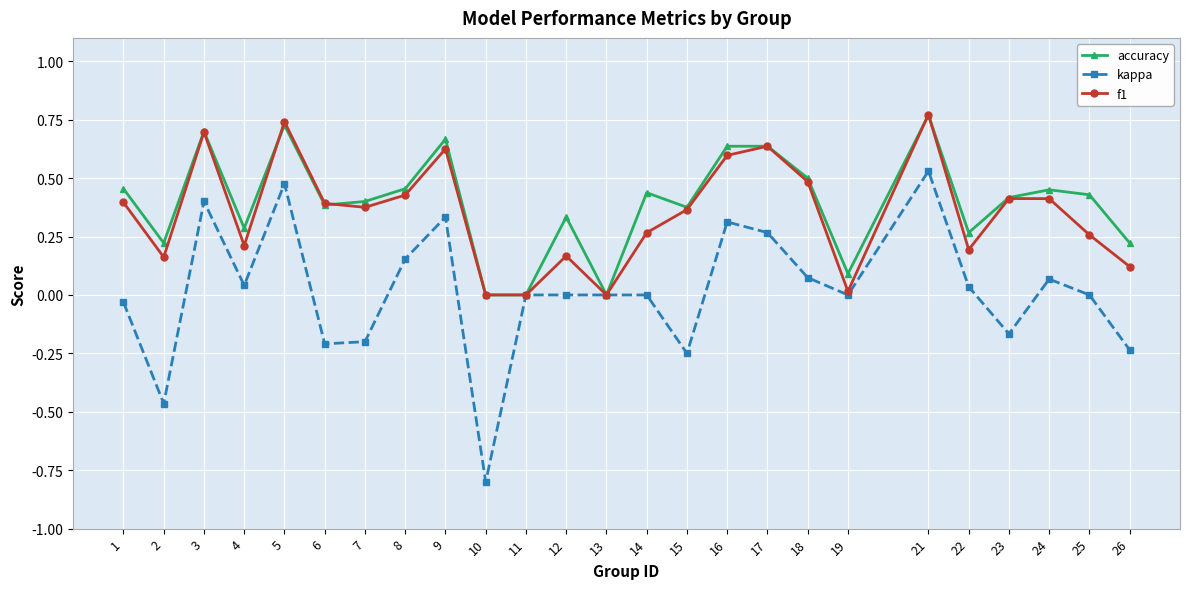

Which series has the largest range (max minus min)?

kappa